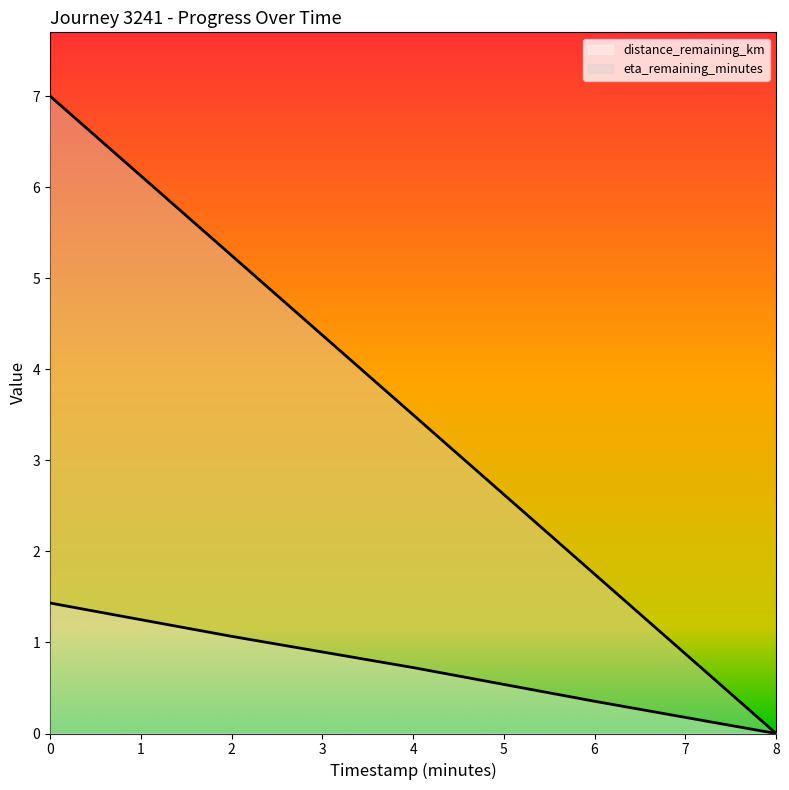

True or false: eta_remaining_minutes and distance_remaining_km intersect in this chart.

False